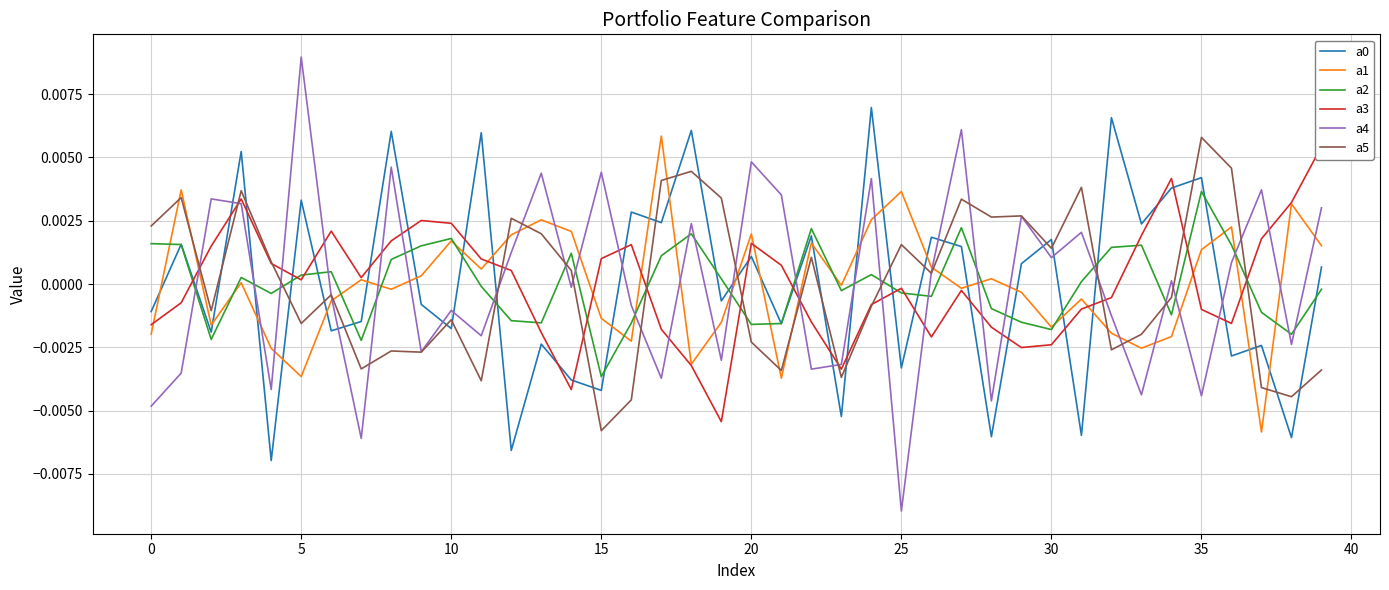

True or false: a3 has a value of 0.0 at 39.

False